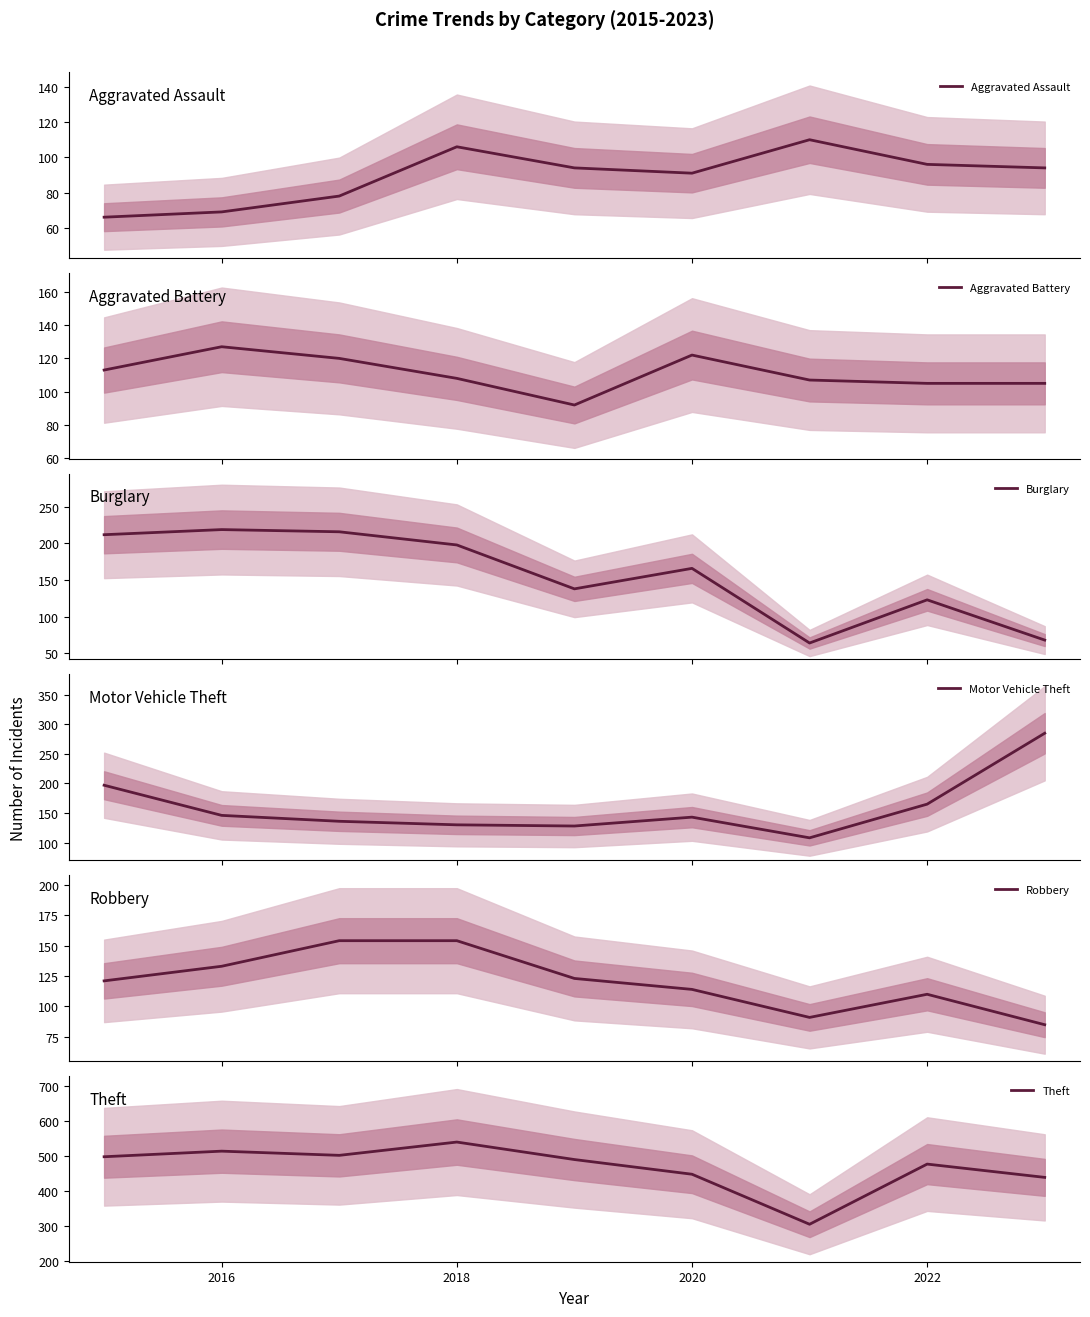

The value of Theft at 2022 is 478. True or false?

True